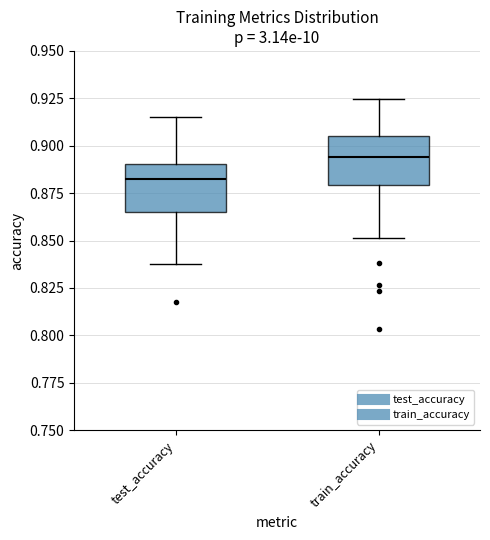

Reading left to right, transcribe this box plot: for each box, give where its median line is, the range the box spans, and where its two whiskers end, as read against the y-axis. The values are not printed on the chart, so give them approximately, as read against the axis.

test_accuracy: median 0.880, box 0.865 to 0.890, whiskers 0.840 to 0.915
train_accuracy: median 0.895, box 0.880 to 0.905, whiskers 0.850 to 0.925